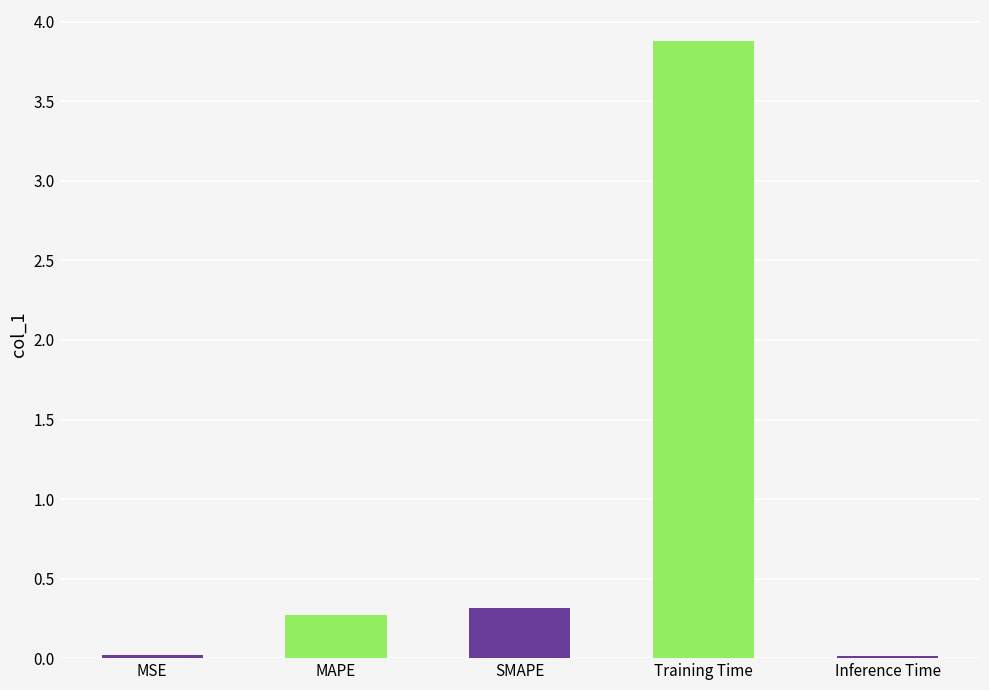

List the labels in order of value, smallest first.

Inference Time, MSE, MAPE, SMAPE, Training Time